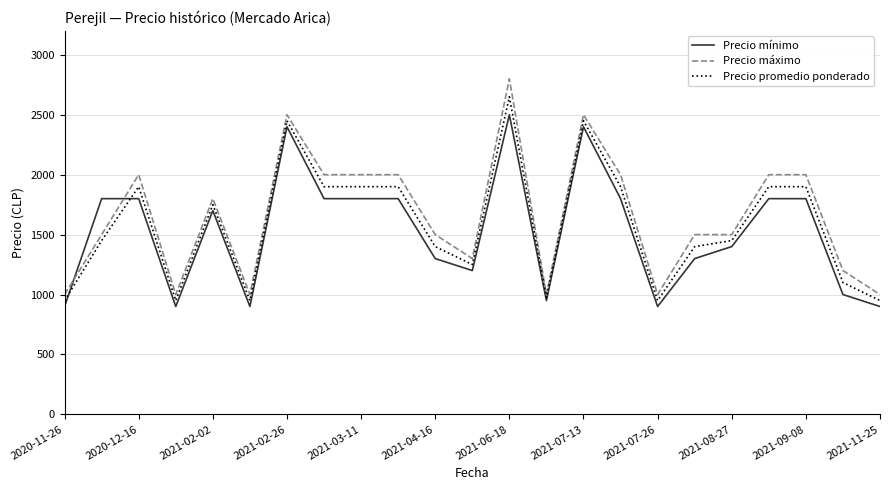

What is the greatest value displayed?

2800